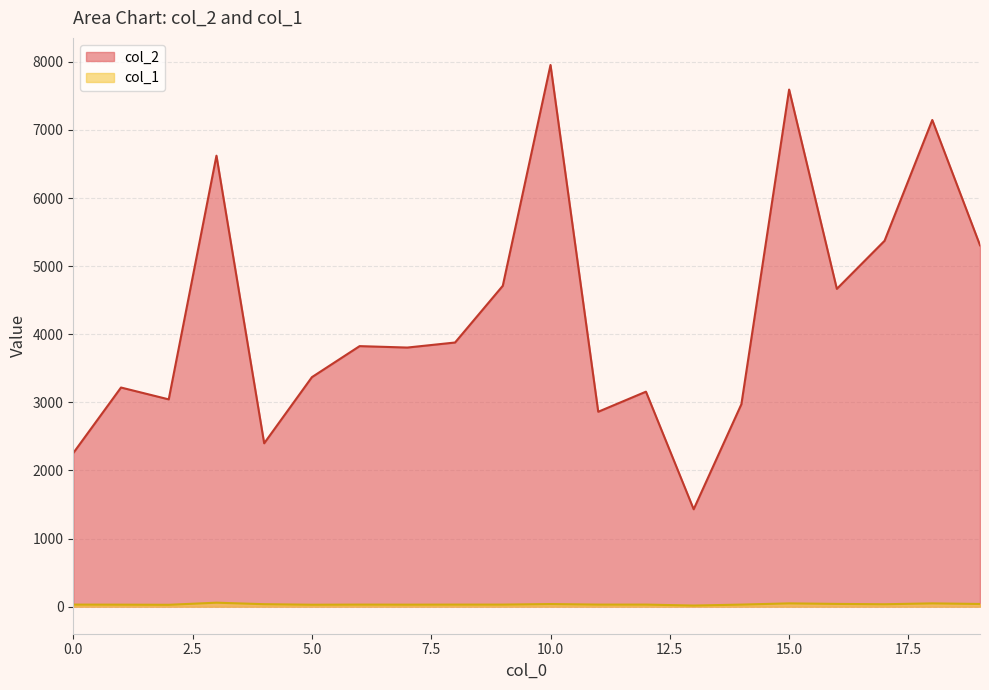

Reading left to right, list all the values displayed in this chart.

col_2: 2256	3218	3044	6623	2399	3370	3826	3805	3879	4712	7955	2862	3157	1430	2973	7594	4667	5373	7147	5307
col_1: 30	29	27	58	36	28	30	29	30	30	38	30	30	16	30	48	40	35	48	39